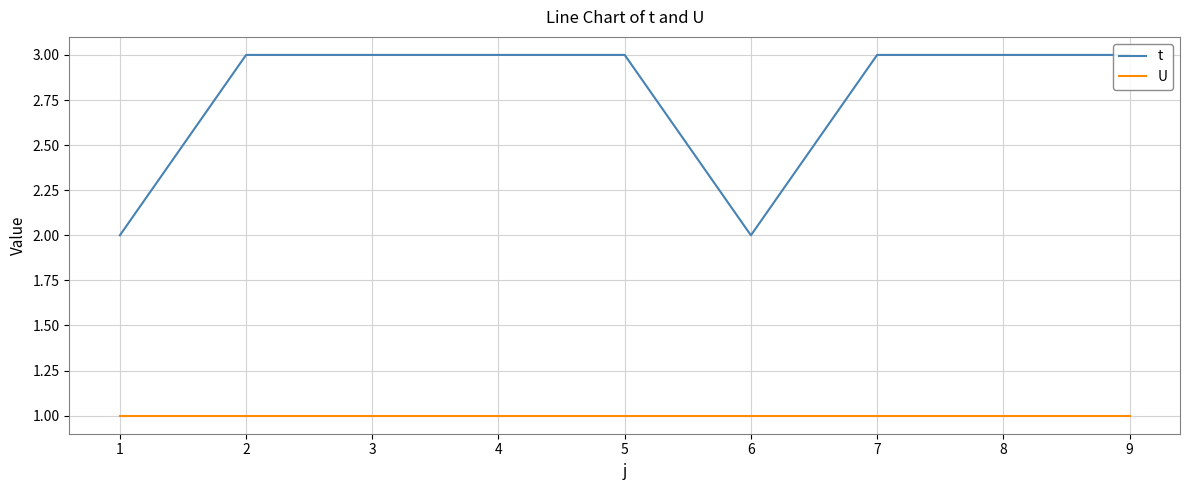

At how many categories does at least one series exceed 2?

7